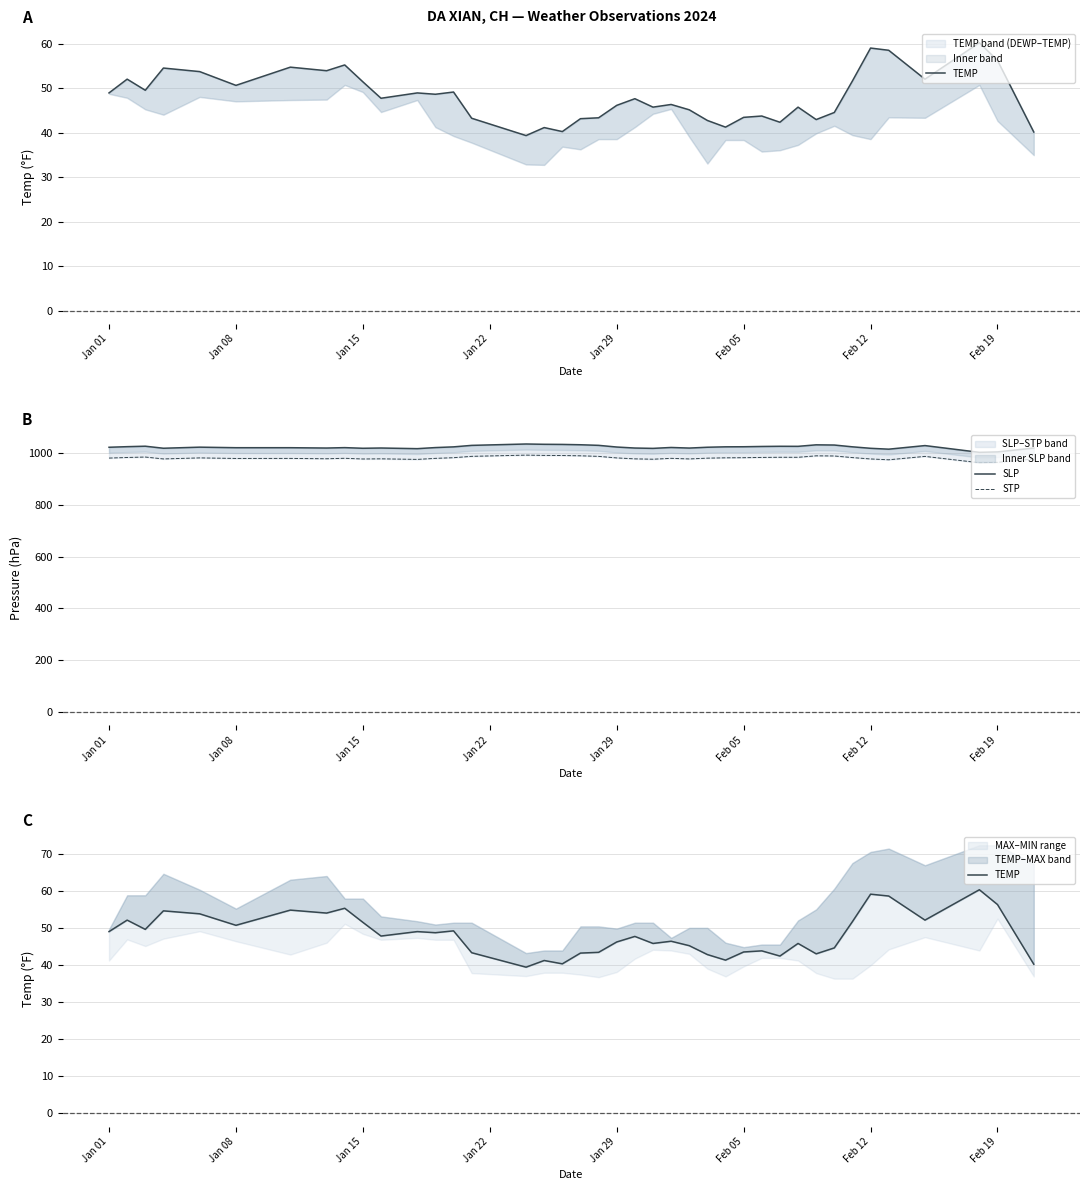

Is the value of SLP at 35 greater than the value of TEMP at 35?

Yes